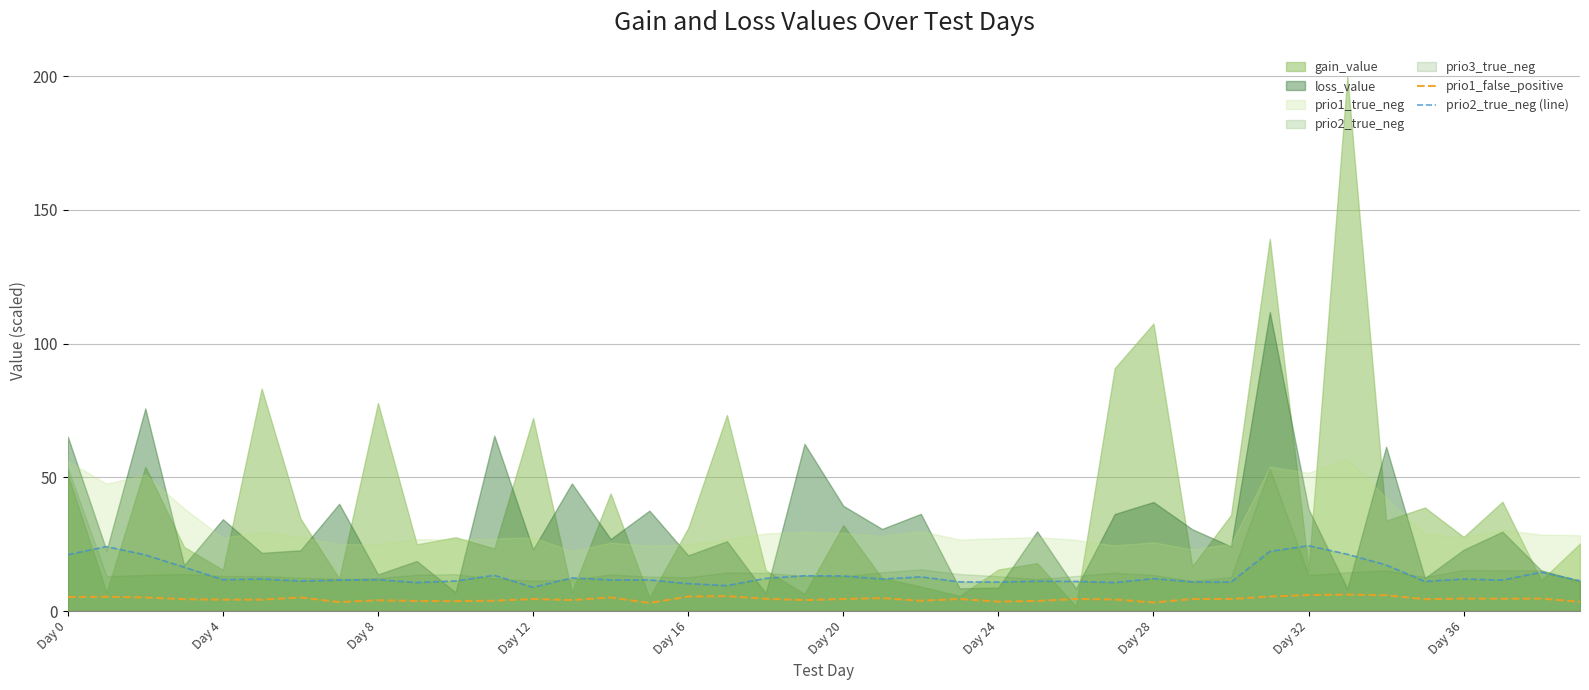

Is it true that prio2_true_neg (line) equals 11.7 at Day 8?

True